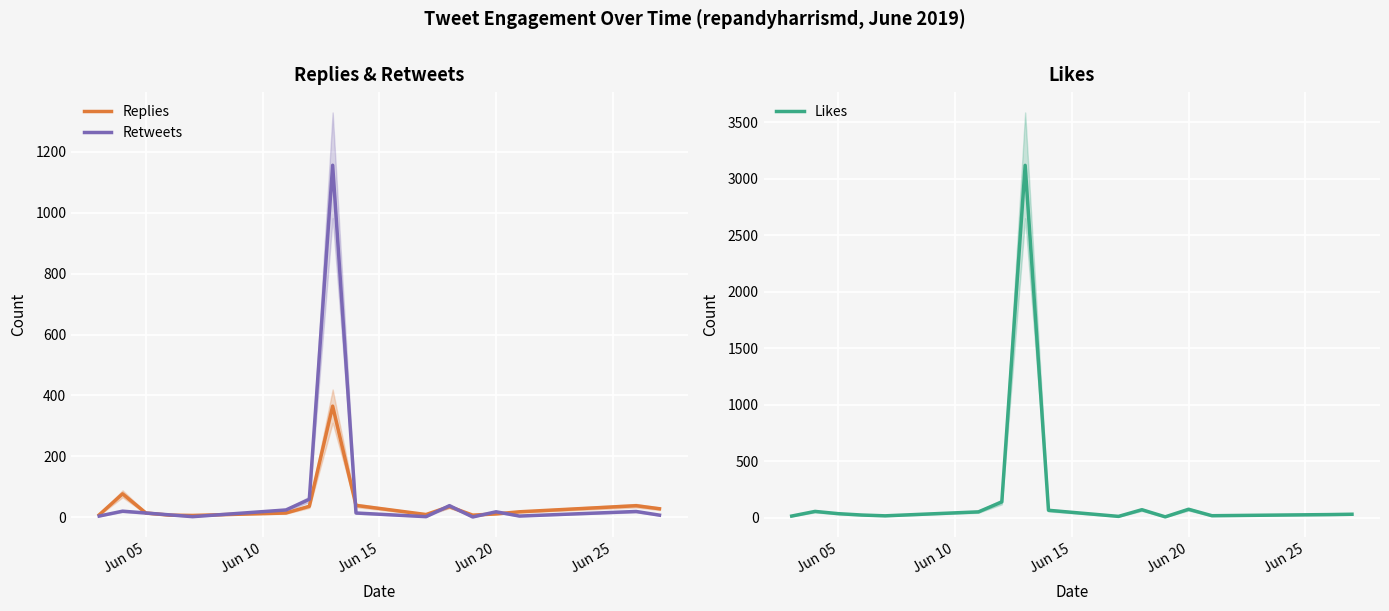

What is the highest value of the Likes series?

3118